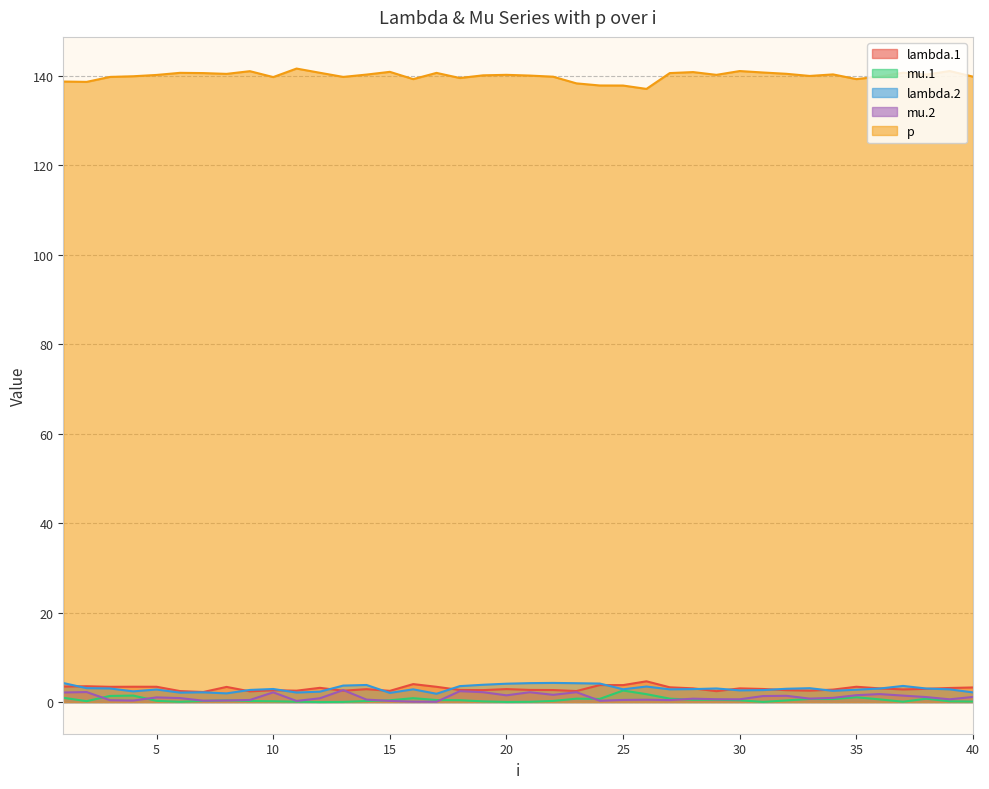

True or false: lambda.2 and lambda.1 intersect in this chart.

True